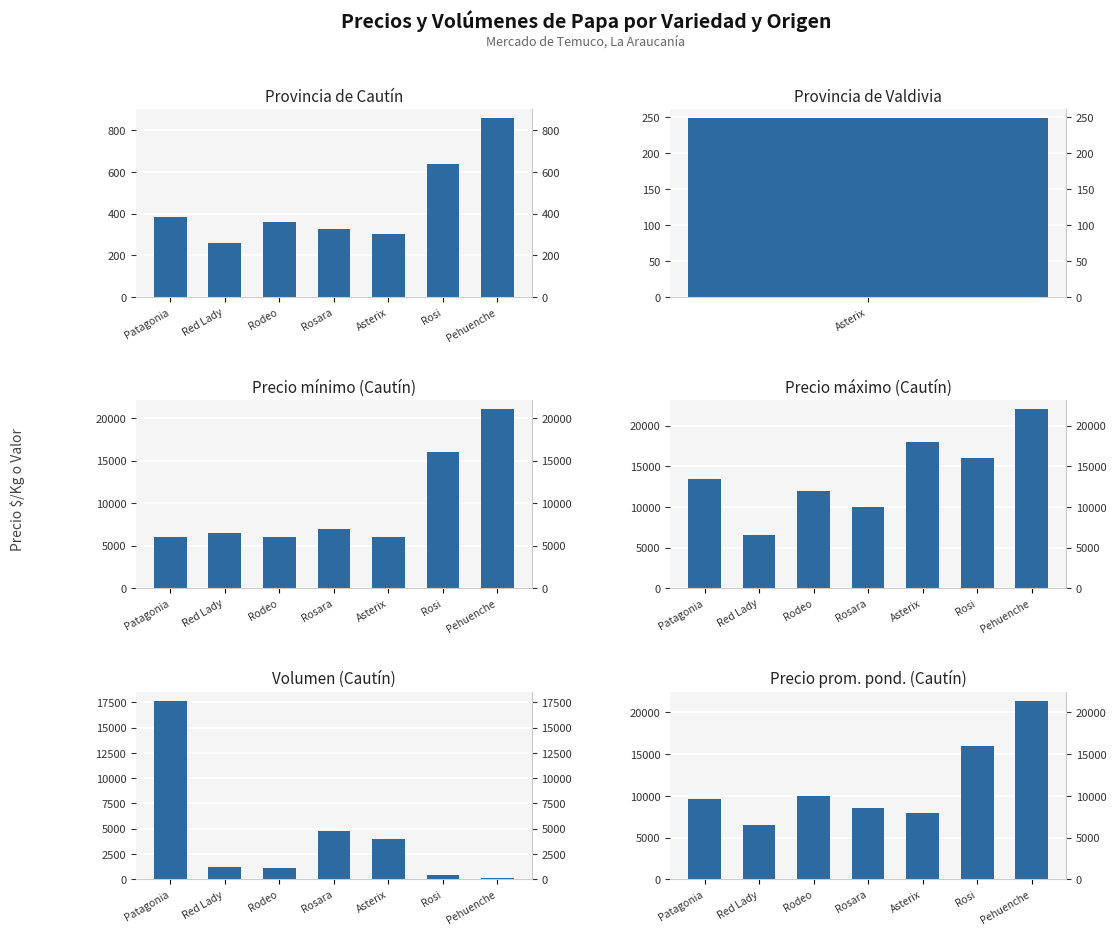

What is the difference between the maximum and minimum values in the Precio mínimo (Cautín) series?

15000